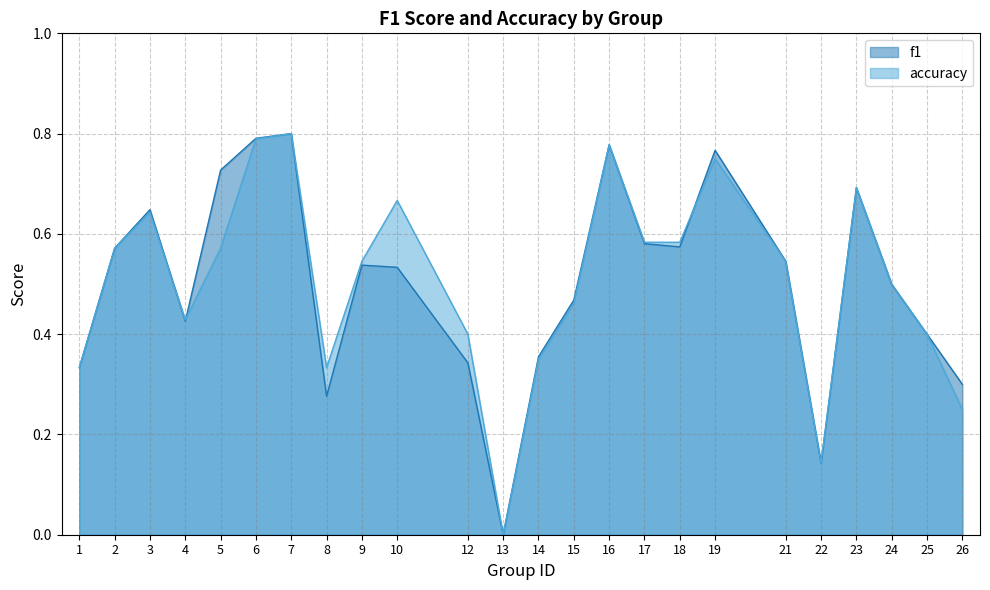

At which category does the chart reach its minimum across all series?

13